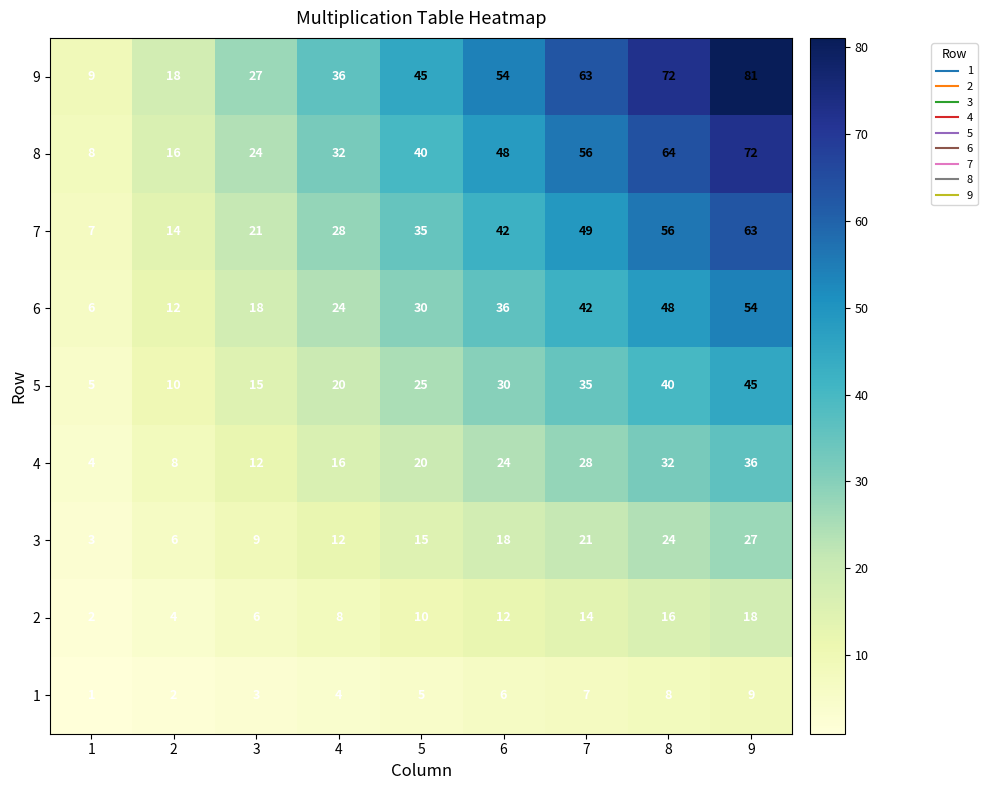

What is the difference between the second highest and second lowest values in the 6 series?

36